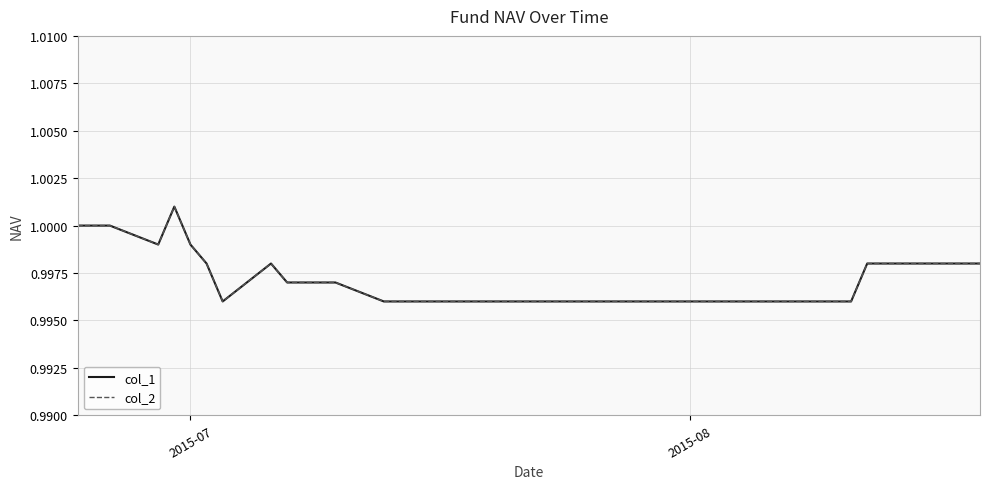

List the series in order of their peak value, lowest first.

col_1, col_2